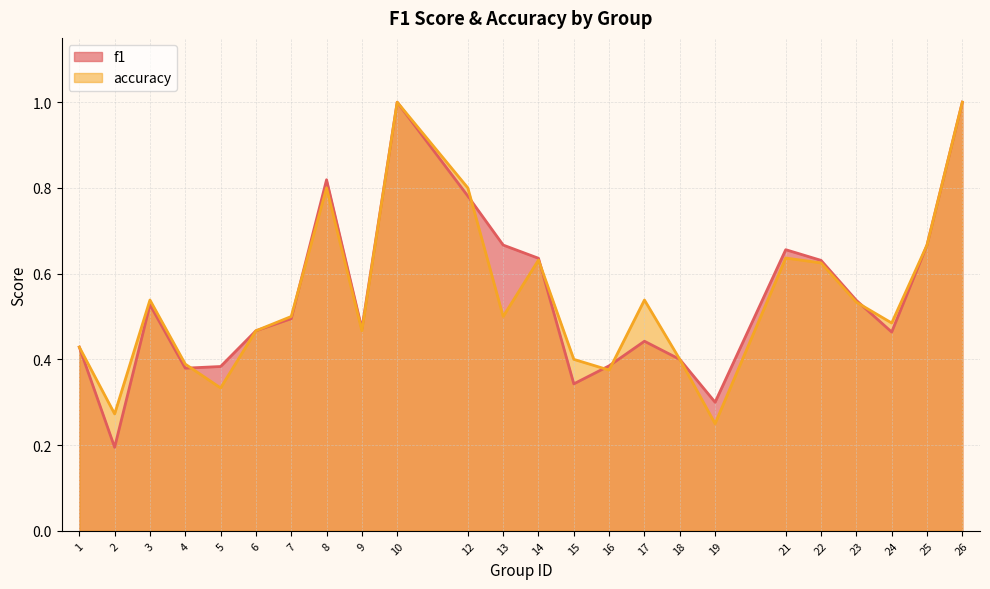

What is the value of the accuracy point at the 15th from the left?

0.4